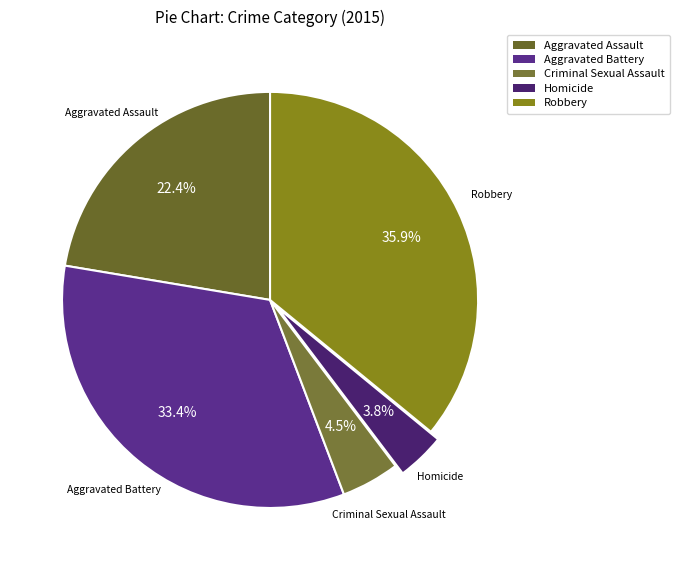

What percentage is NOT represented by Homicide?

96.2%